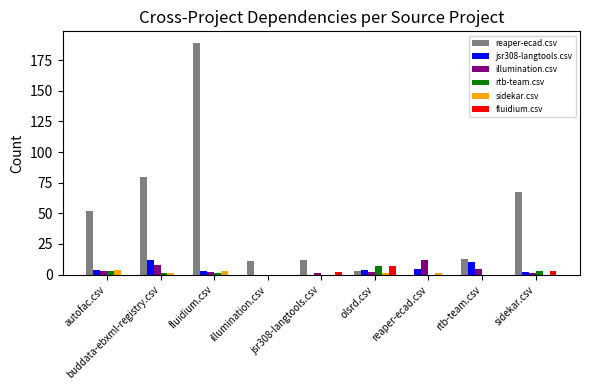

Count the number of categories in the chart.

9